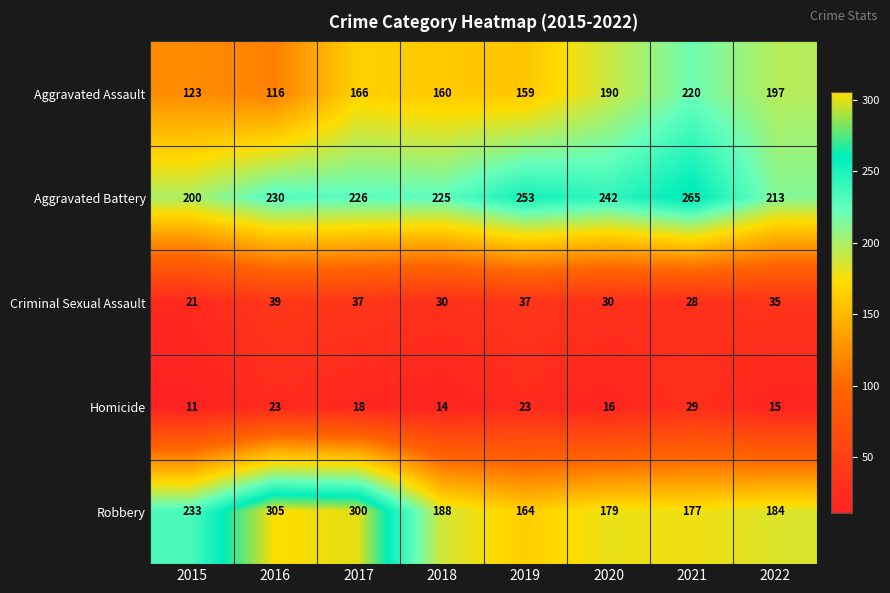

At how many categories does at least one series exceed 113?

8